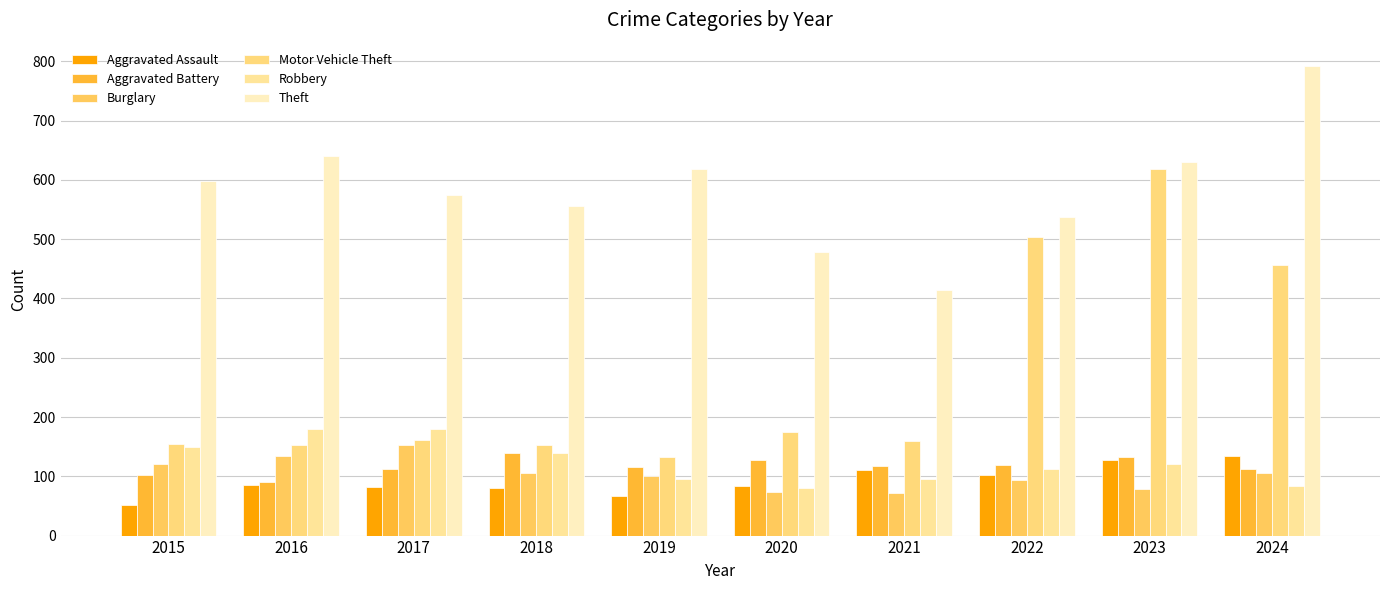

Between 2015 and 2023, which series saw the biggest shift?

Motor Vehicle Theft